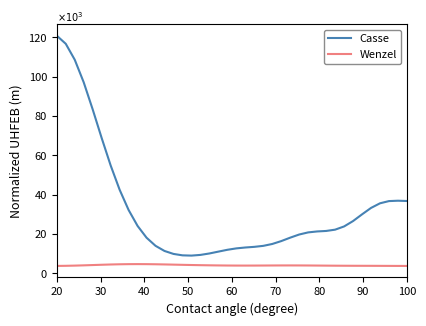

Which series has the largest total across all categories?

Casse